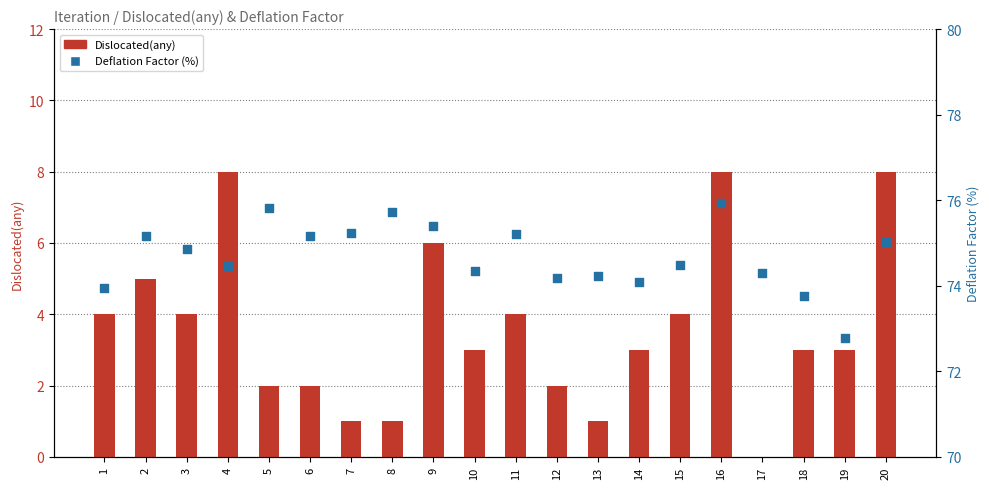

At which category is the sum across all series the highest?

16